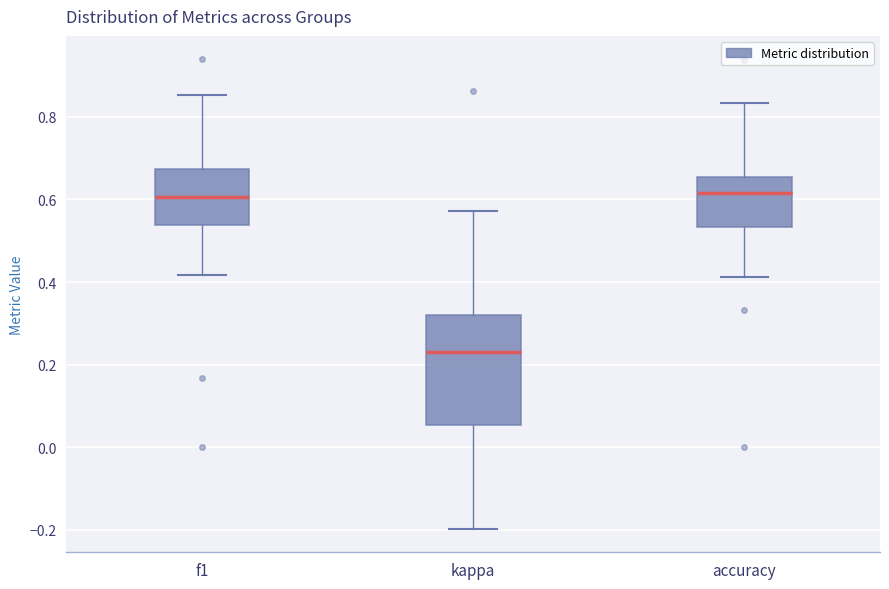

Where is the upper edge of the box for accuracy on the y-axis? The values are not printed on the chart, so give them approximately, as read against the axis.

0.66